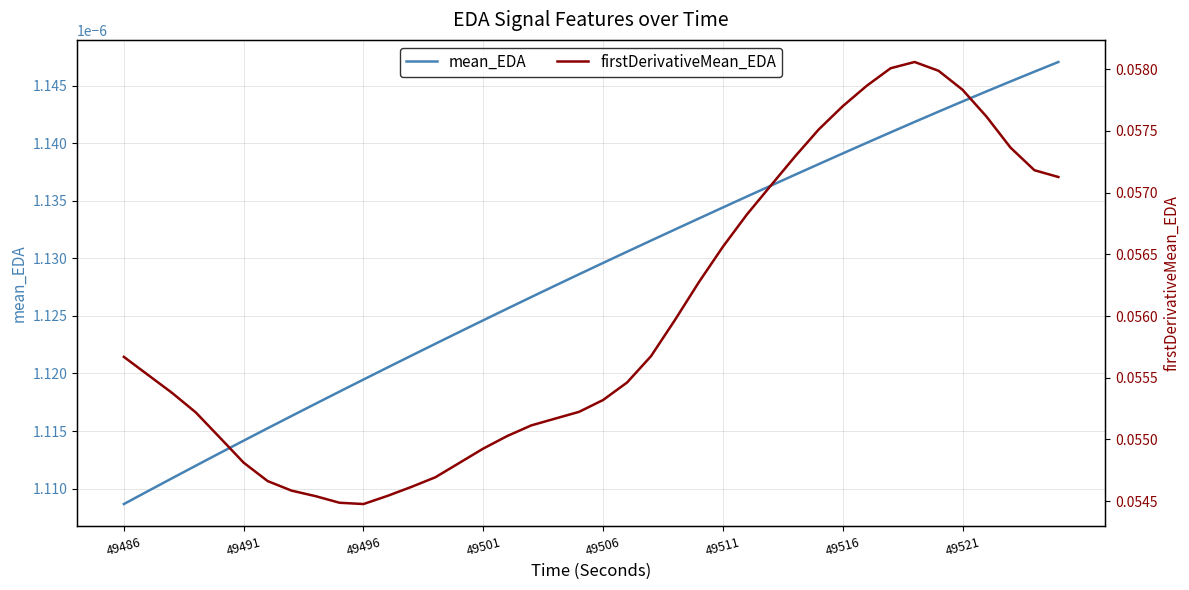

True or false: firstDerivativeMean_EDA and mean_EDA cross at least once.

False